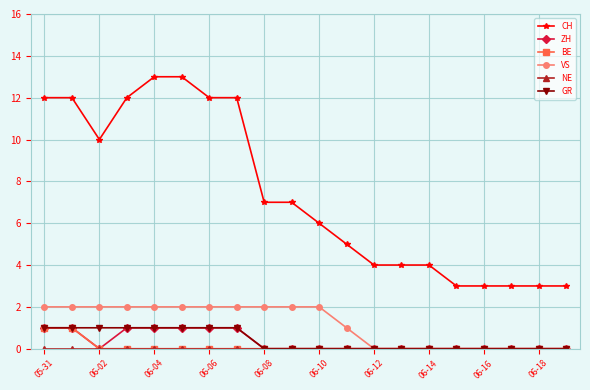

What is the greatest value displayed?

13